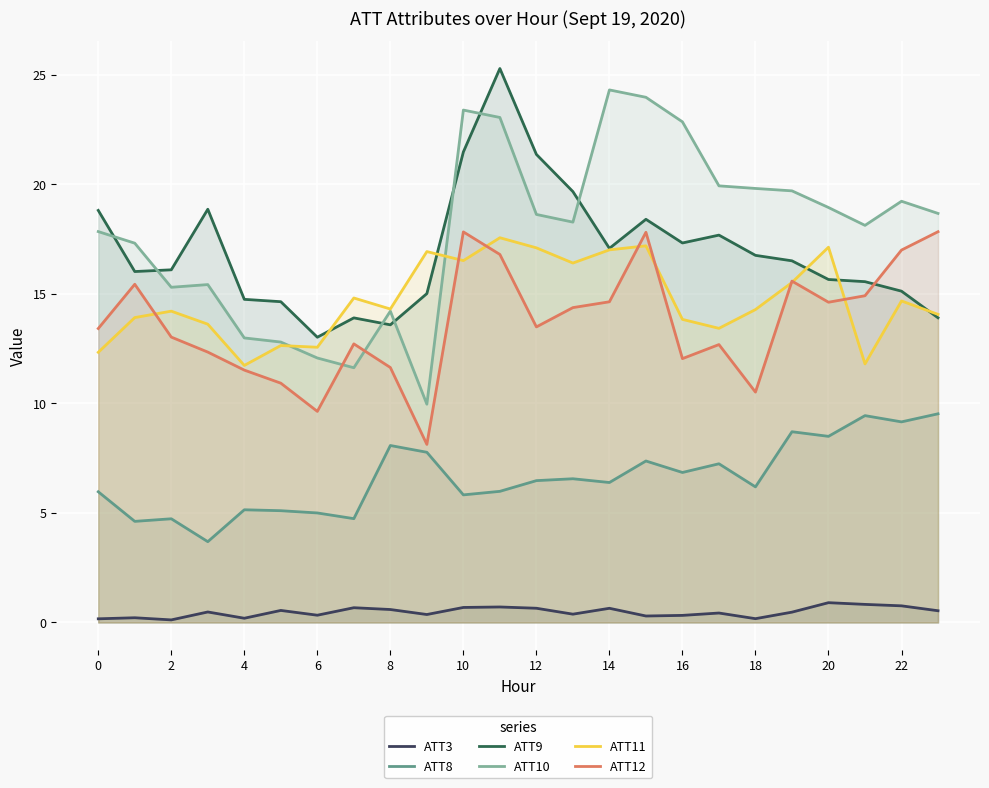

How many interior local valleys does the ATT12 series have?

6